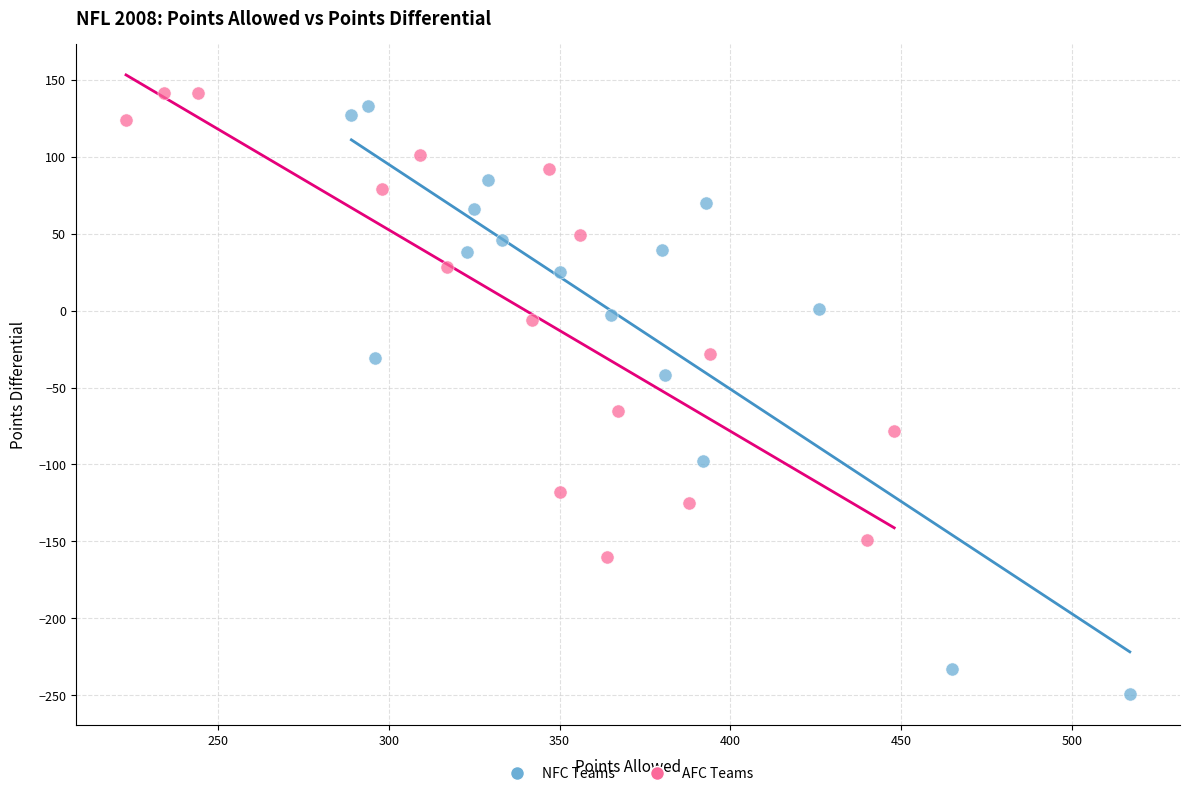

Which series reaches the minimum Y coordinate?

NFC Teams